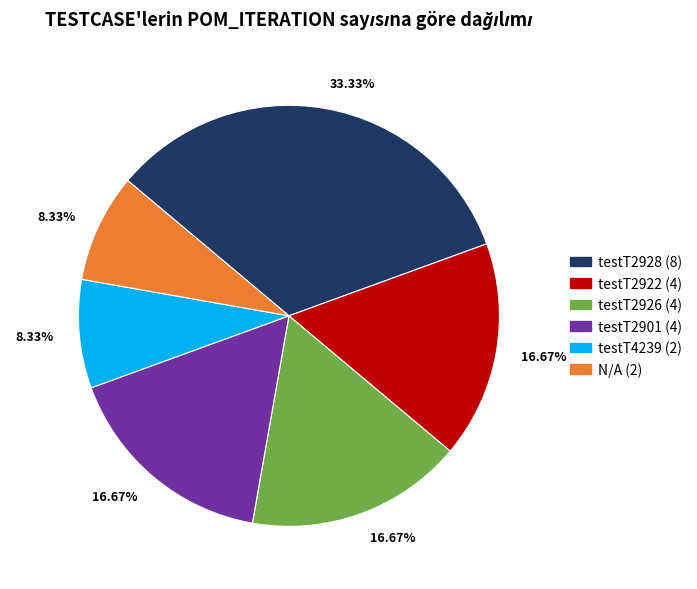

What percentage is the testT2926 slice, to the nearest percent?

17%